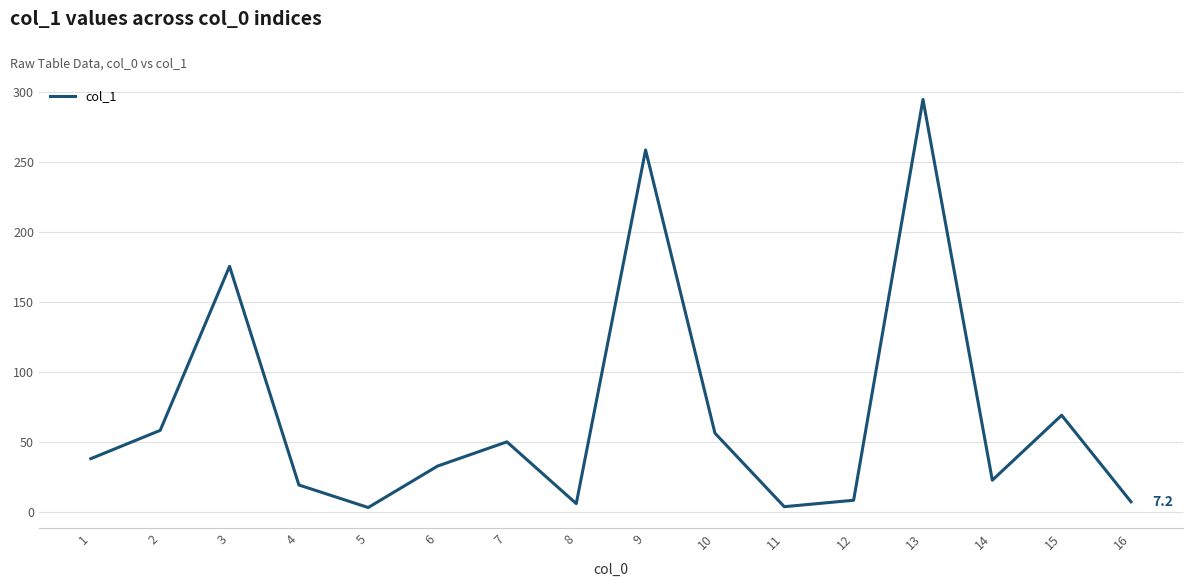

How many interior local valleys (lower than both neighbors) does the data have?

4